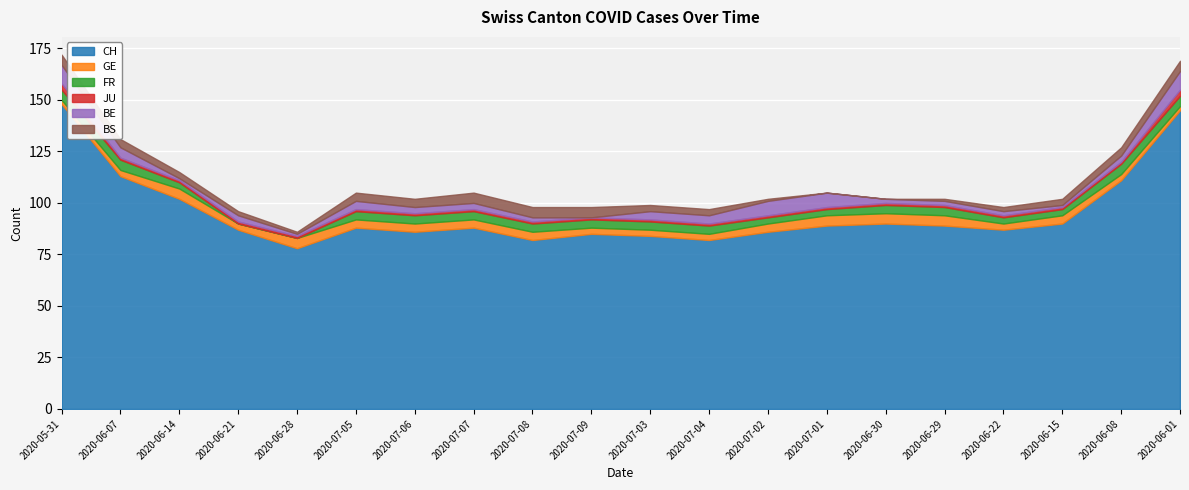

How many interior local peaks does the CH series have?

4